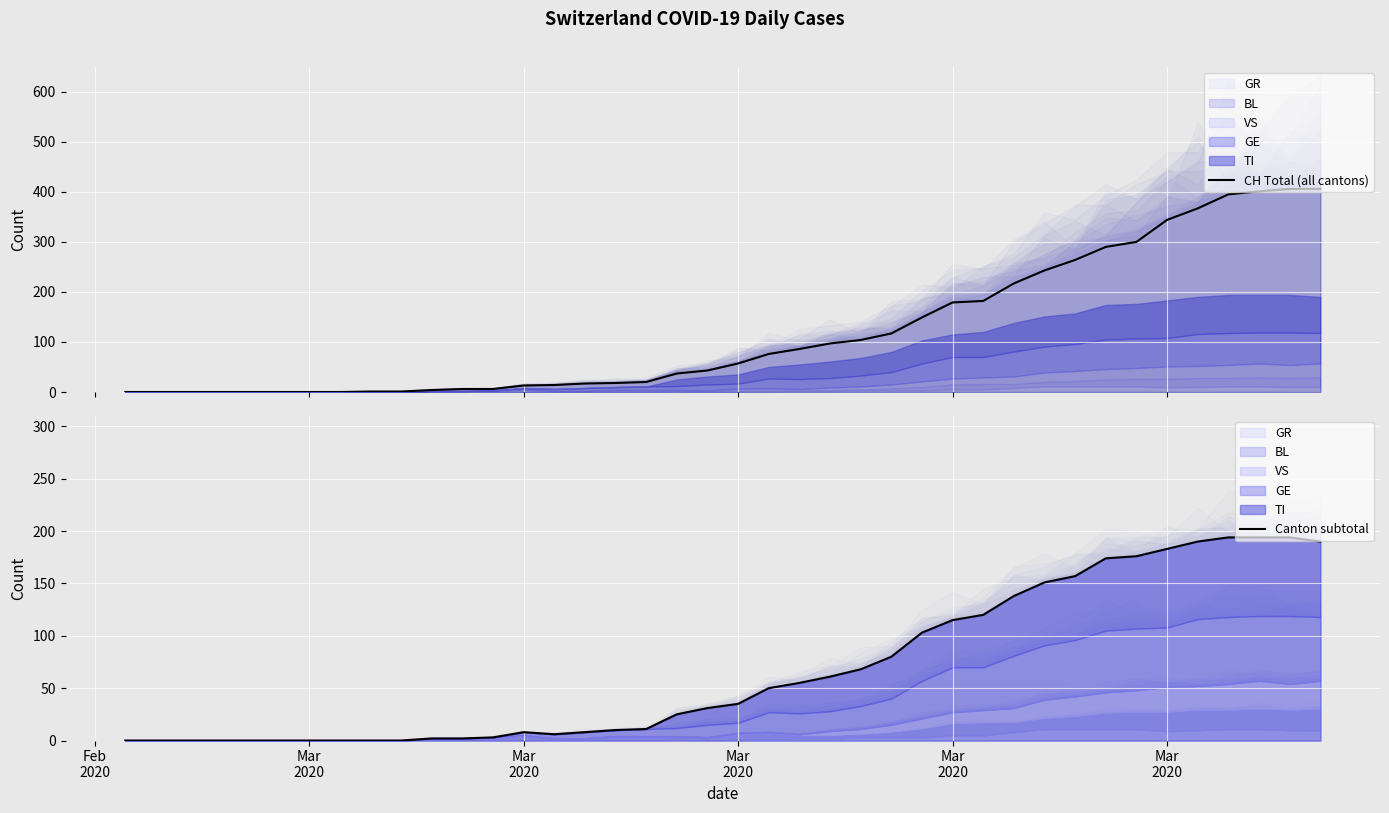

How many data points in Canton subtotal are less than 35?

20